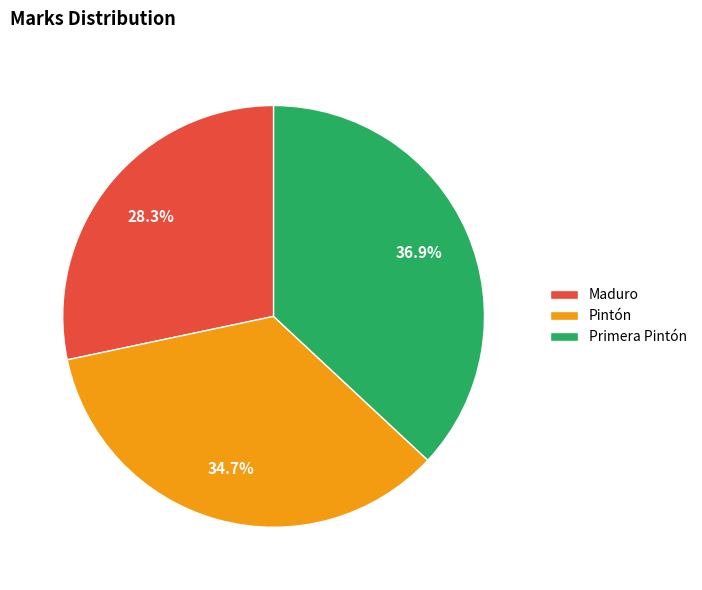

Which category has the biggest portion of the pie?

Primera Pintón